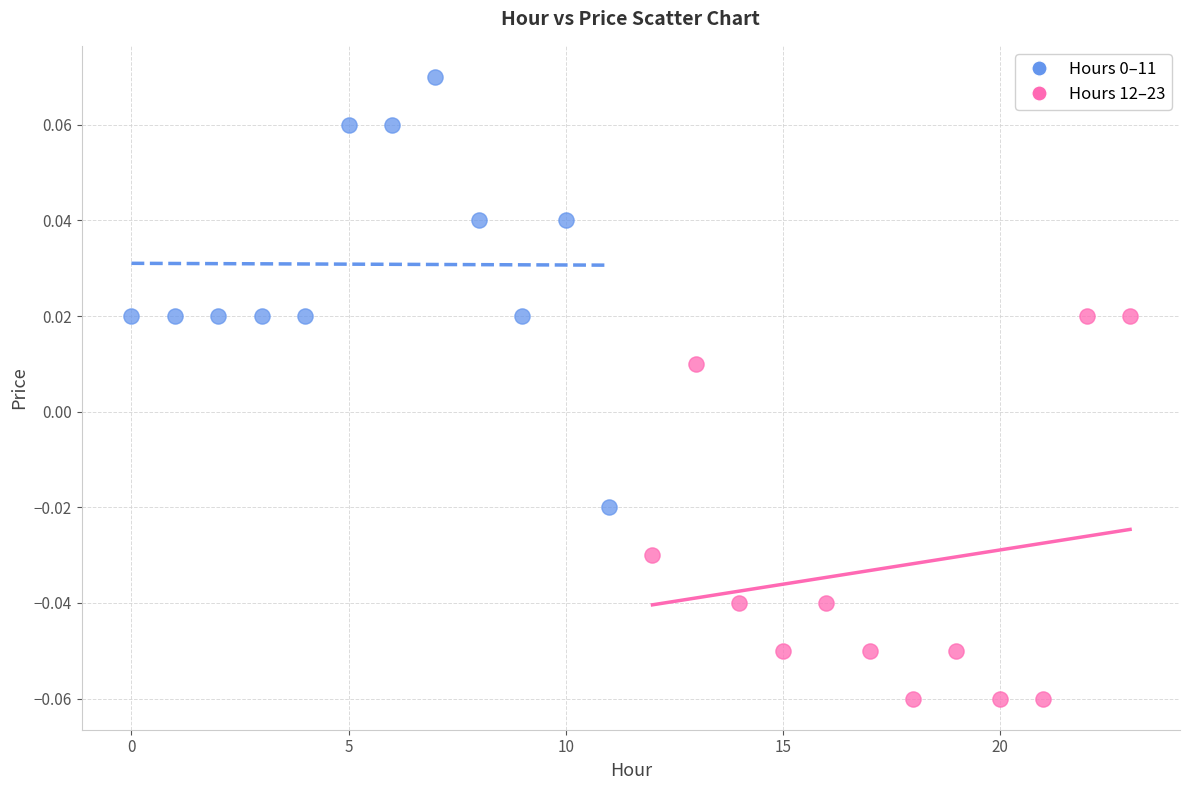

Which series contains the lowest Y value?

Hours 12–23